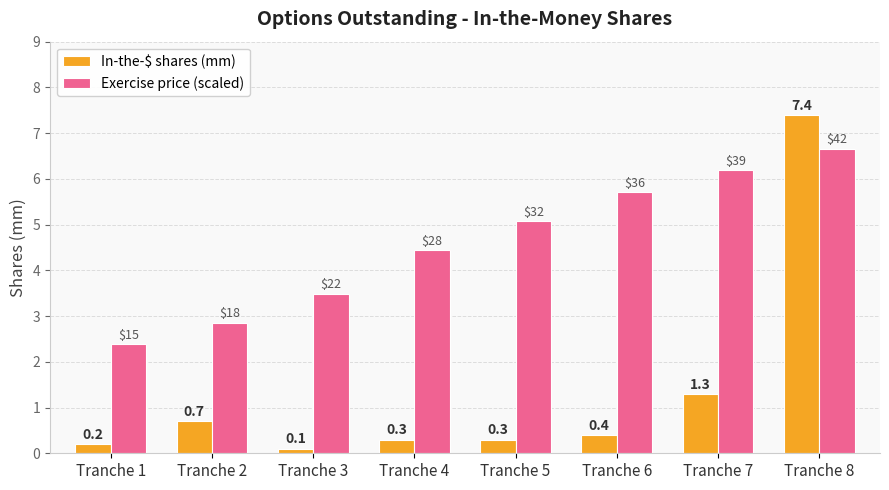

How many distinct data groups are displayed?

2